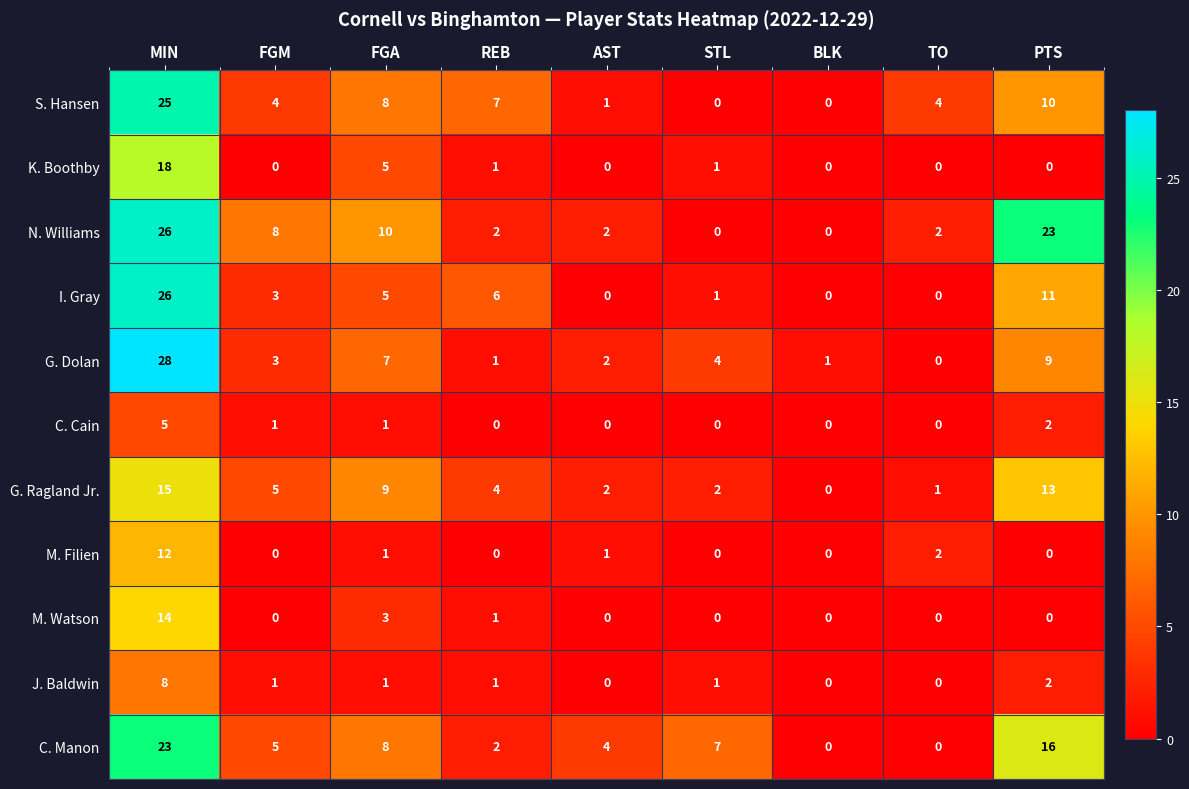

What is the difference between the second highest and minimum values in the G. Ragland Jr. series?

13